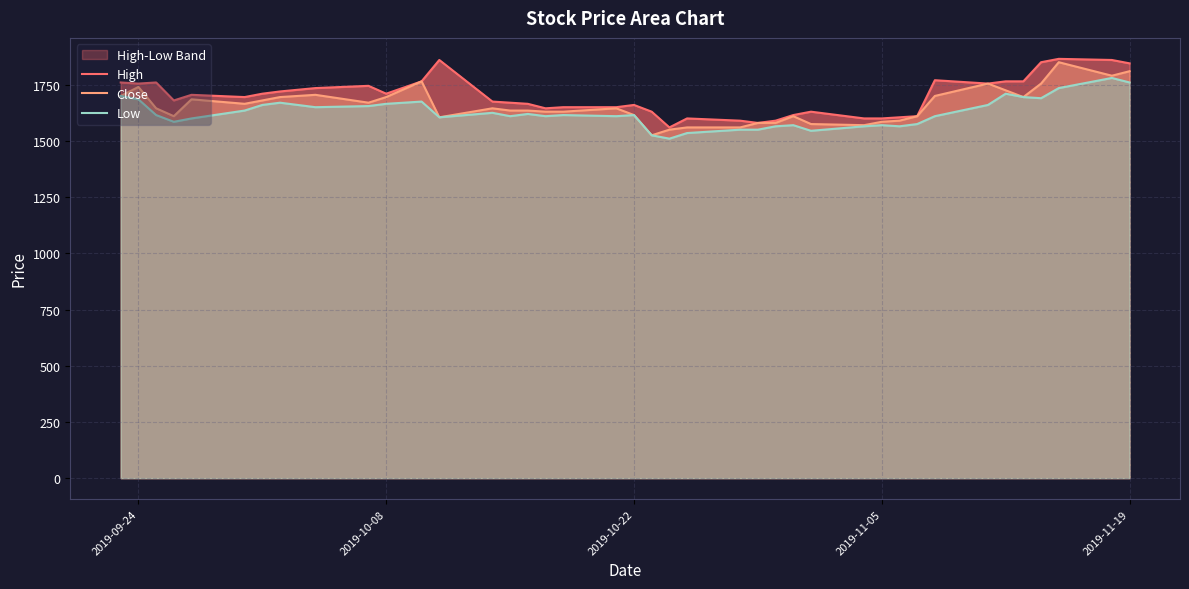

How many lines are shown in the chart?

3